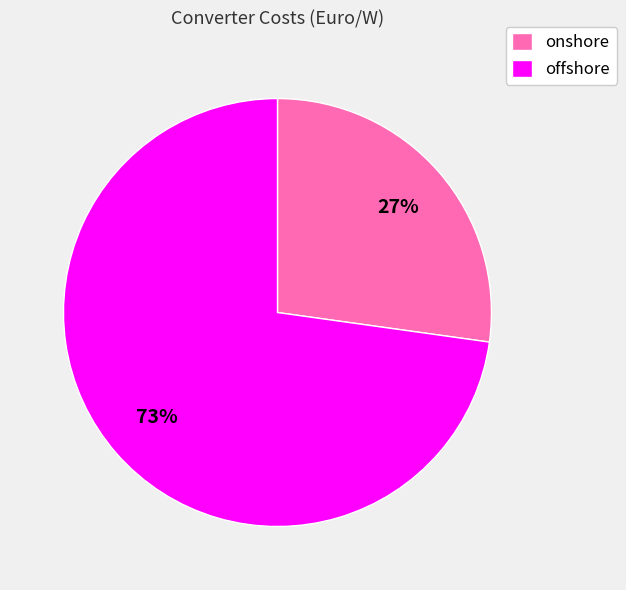

Is it true that onshore is 22% of the pie?

False